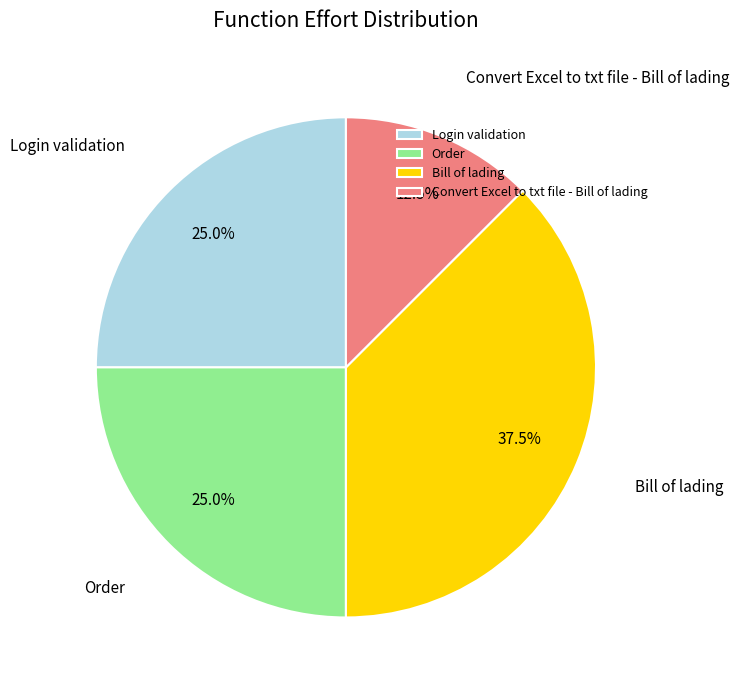

Which category has the smallest portion of the pie?

Convert Excel to txt file - Bill of lading